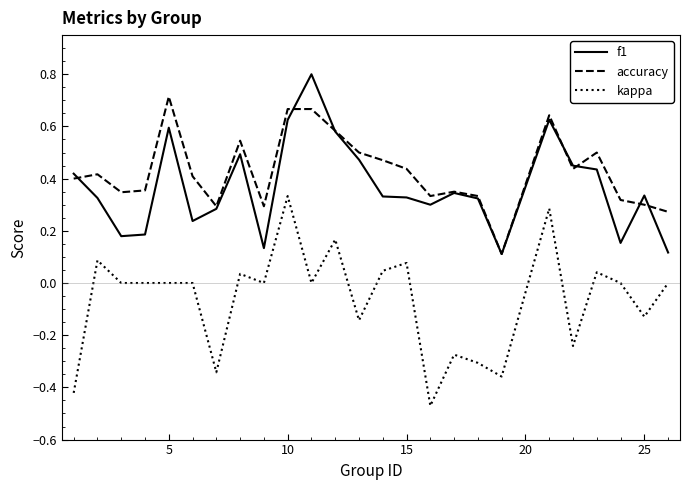

List the series in order of their peak value, lowest first.

kappa, accuracy, f1